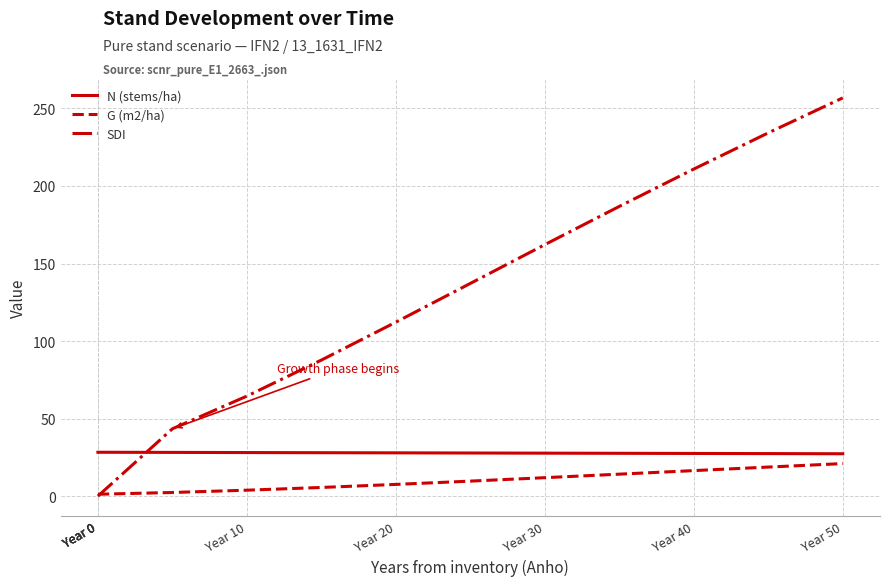

How many intersections are there between SDI and N (stems/ha)?

1